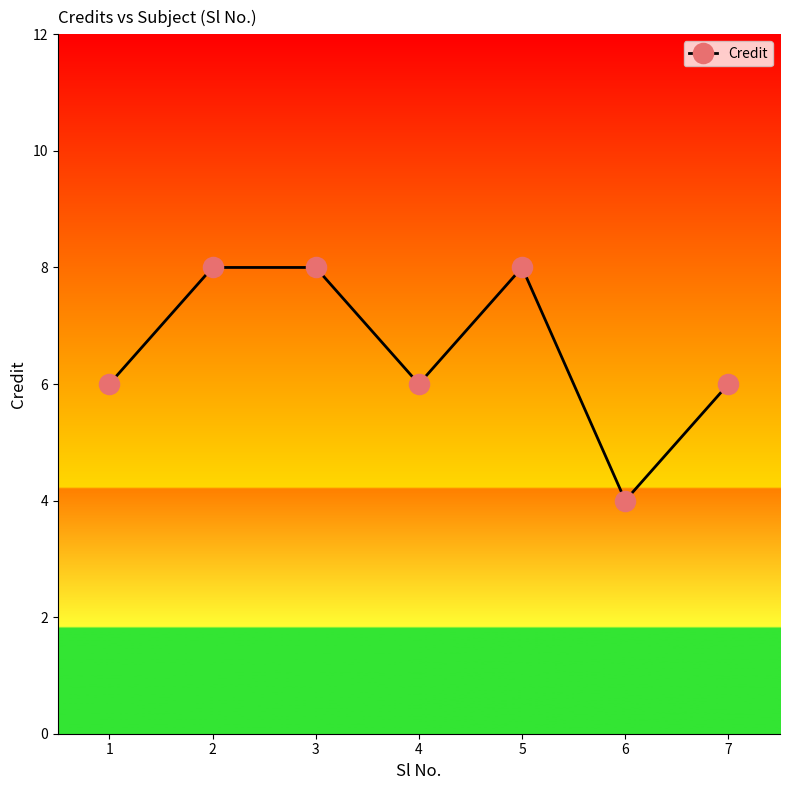

What is the ratio of the value at 4 to the value at 7?

1.0